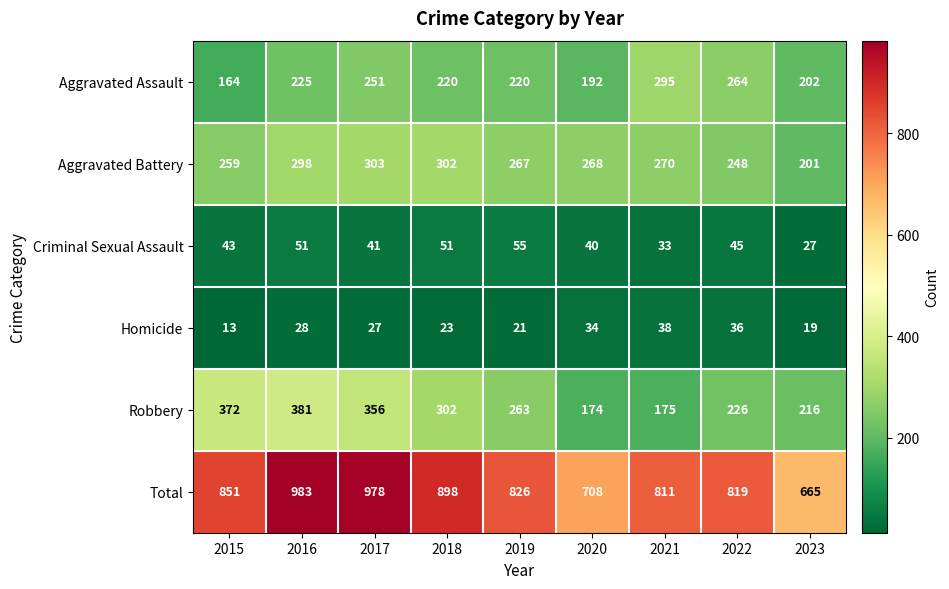

Which series changed the most between 2016 and 2018?

Total